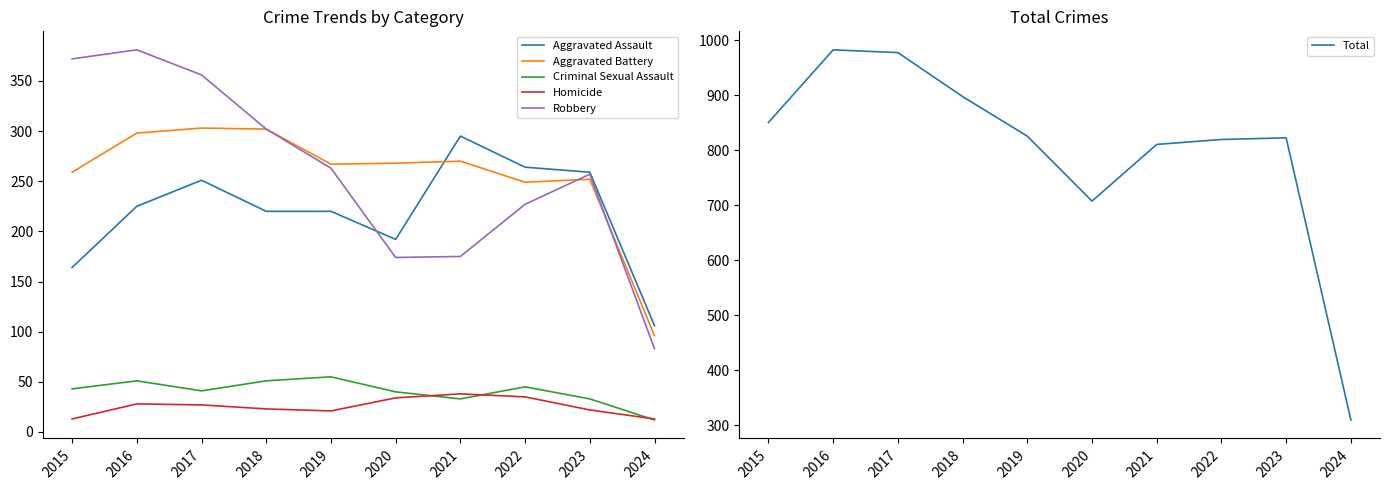

At how many categories does at least one series exceed 93?

10